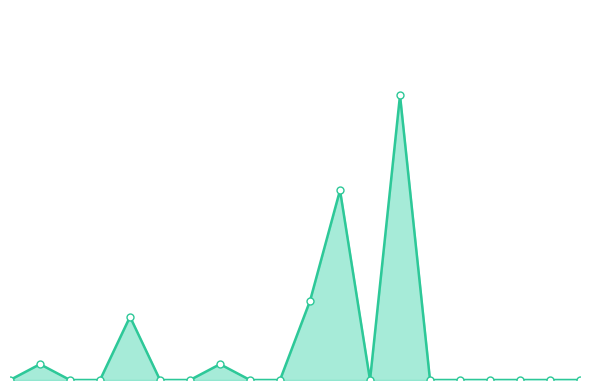

Is this an area chart (filled region under the line)?

Yes